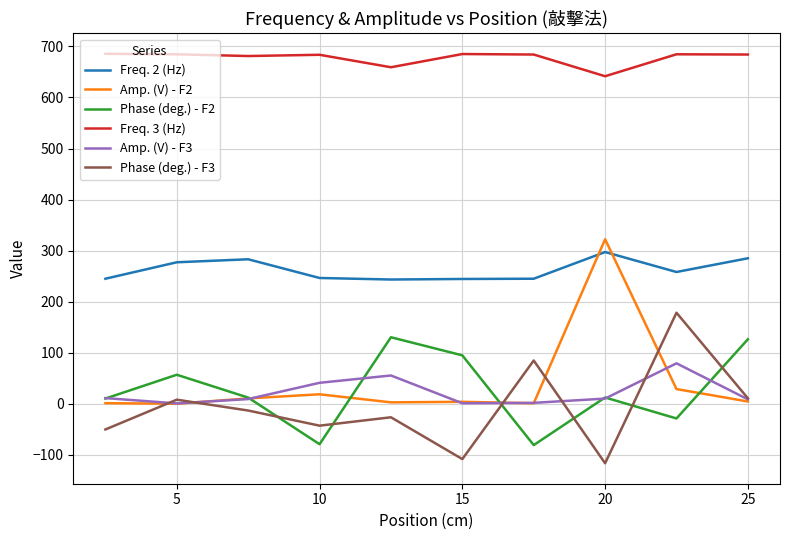

True or false: Freq. 2 (Hz) and Freq. 3 (Hz) intersect in this chart.

False